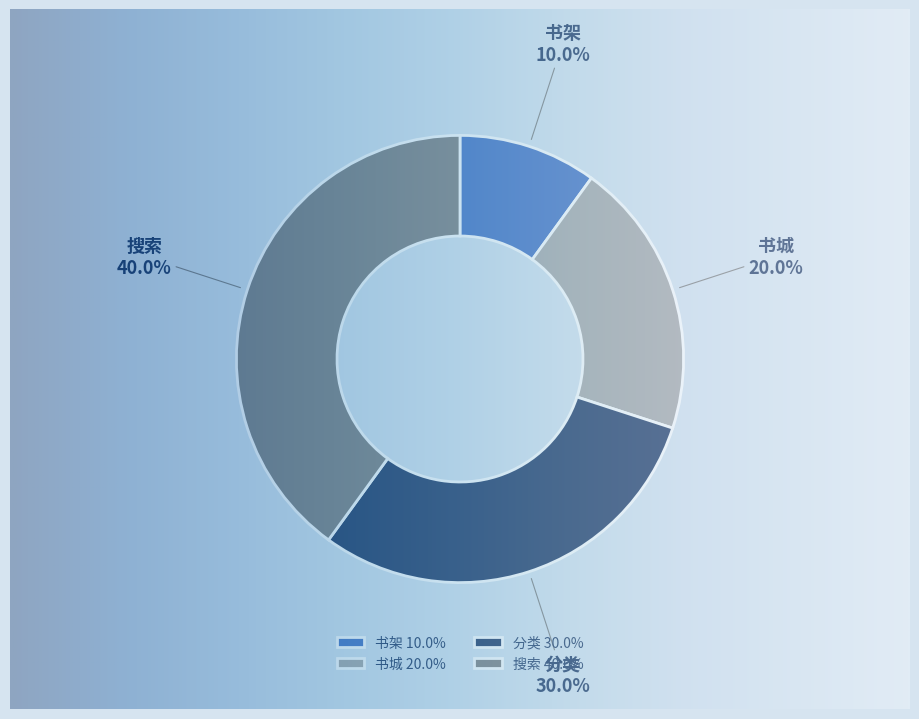

To the nearest percent, what is the difference between the 搜索 and 书架 slice percentages?

30%